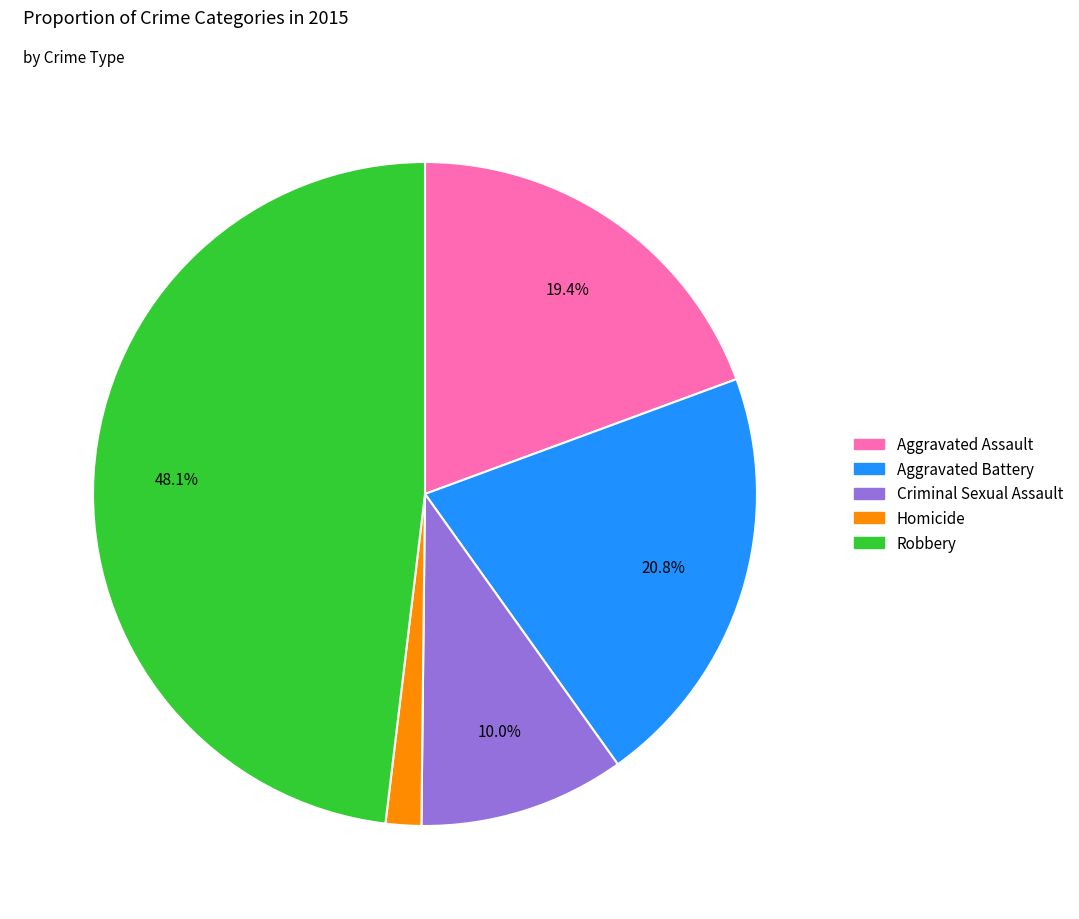

To the nearest percent, what is the difference between the Criminal Sexual Assault and Homicide slice percentages?

8%